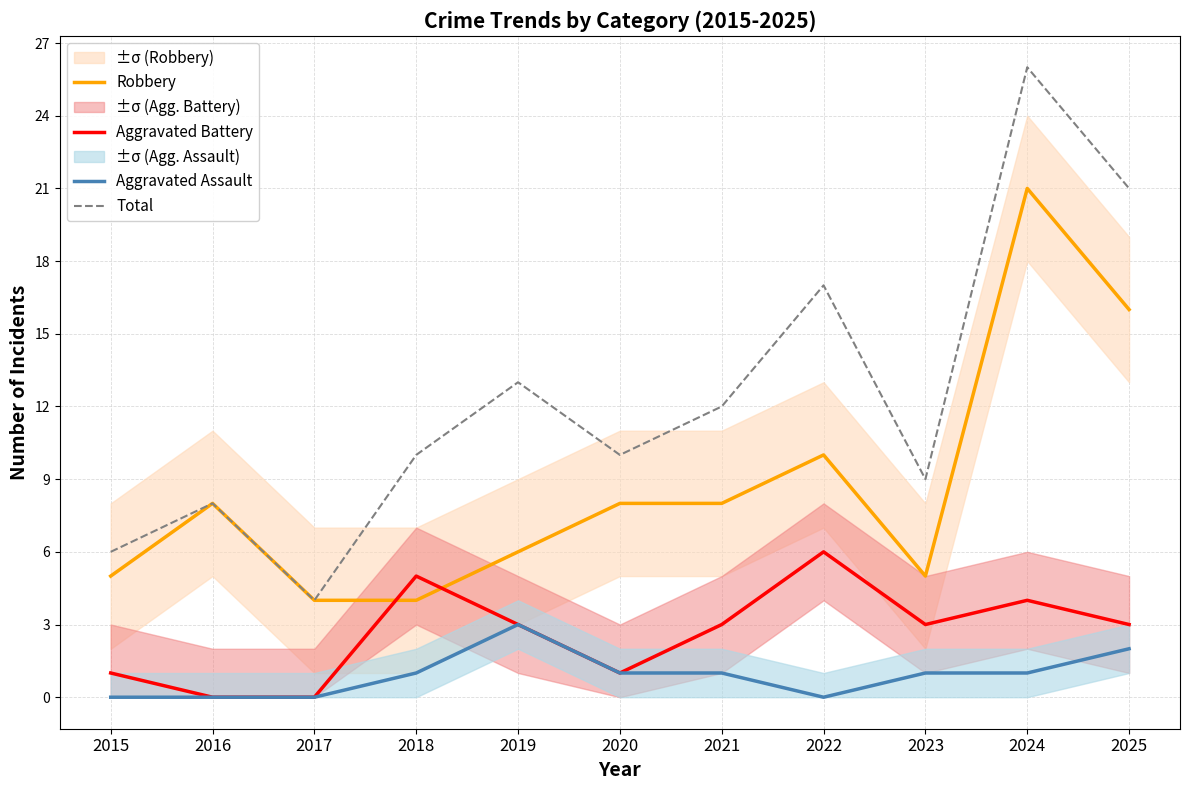

How many positive values does the Aggravated Battery series have?

9